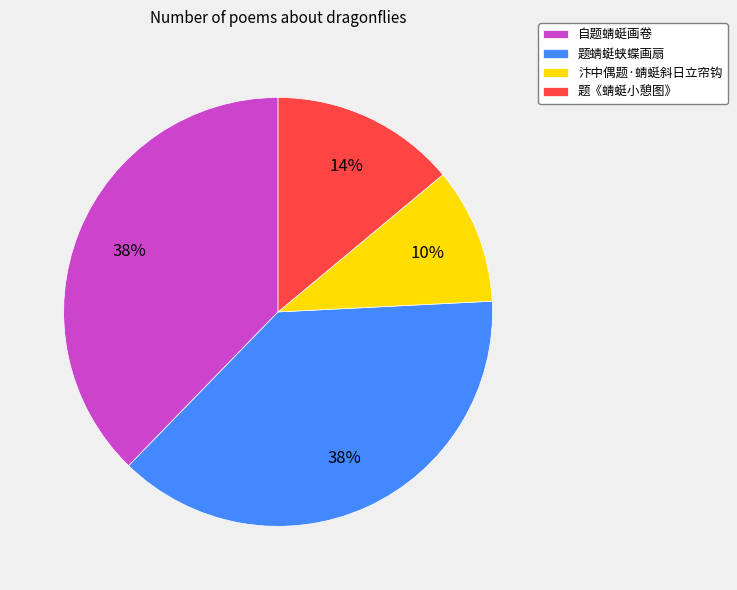

How many slices are in this pie chart?

4